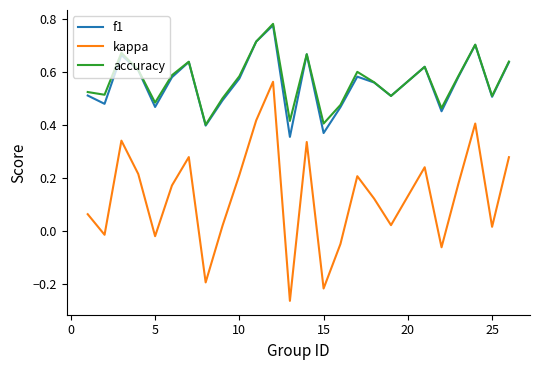

True or false: accuracy and kappa cross at least once.

False